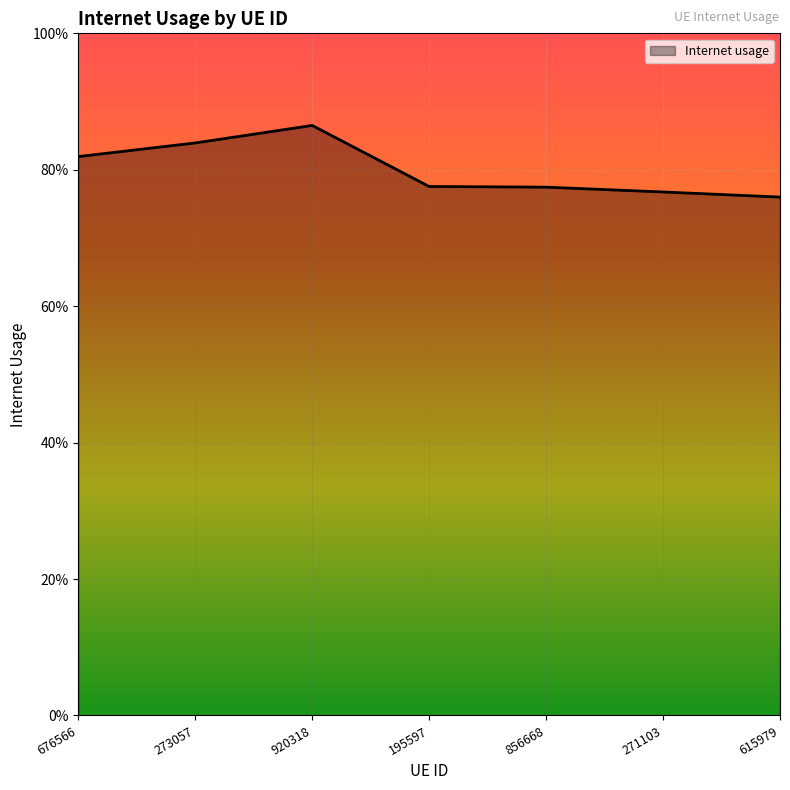

Reading left to right, extract all data points from this chart.

0.8	0.8	0.9	0.8	0.8	0.8	0.8